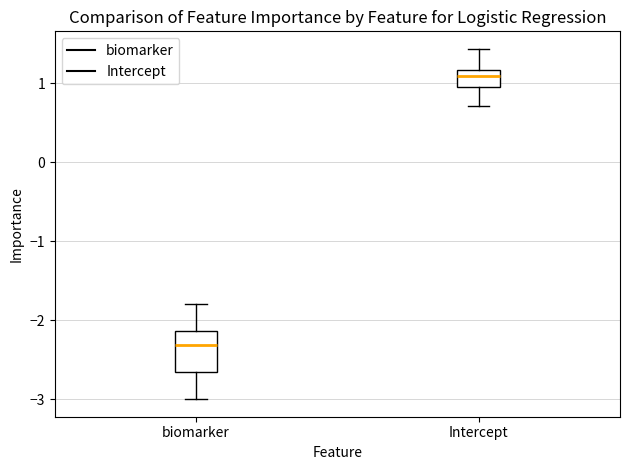

Where does the lower whisker of the box for biomarker end on the y-axis? The values are not printed on the chart, so give them approximately, as read against the axis.

-3.0